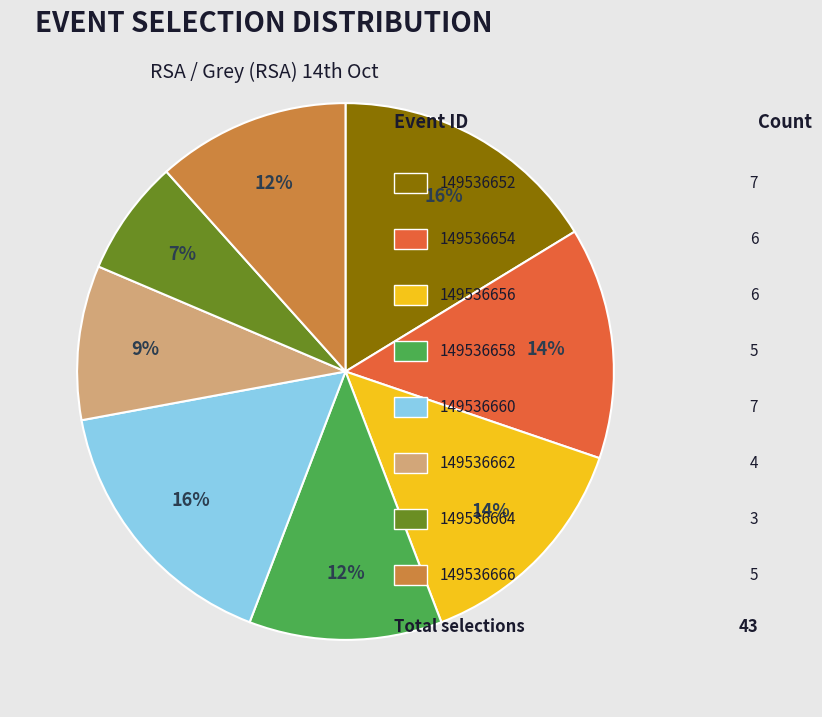

To the nearest percent, what is the difference between the largest and smallest slice percentages?

9%